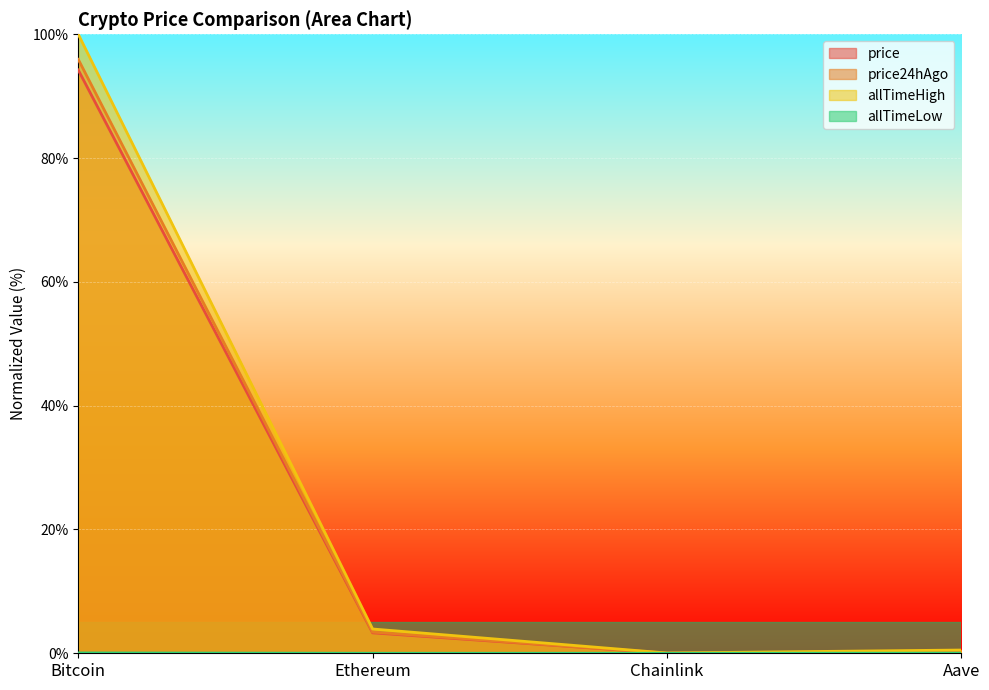

Rank the categories by price value from highest to lowest.

Bitcoin, Ethereum, Aave, Chainlink